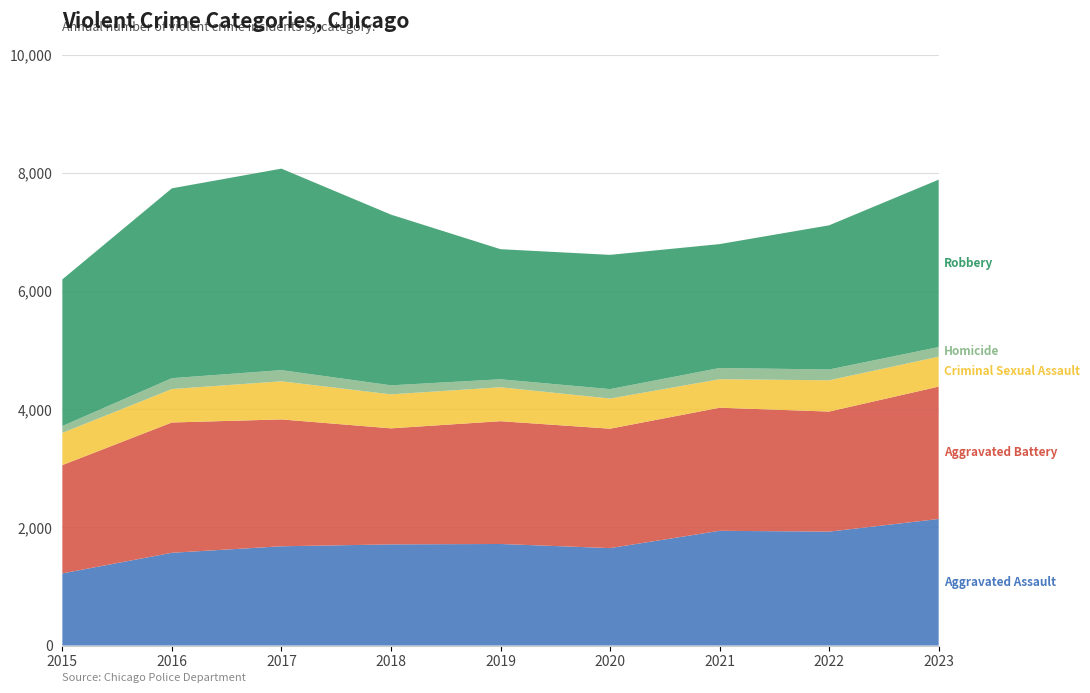

Reading left to right, list all the values displayed in this chart.

Aggravated Assault: 2015=1221	2016=1570	2017=1680	2018=1712	2019=1719	2020=1649	2021=1942	2022=1928	2023=2142
Aggravated Battery: 2015=1833	2016=2205	2017=2147	2018=1964	2019=2078	2020=2021	2021=2083	2022=2032	2023=2240
Criminal Sexual Assault: 2015=545	2016=566	2017=645	2018=575	2019=574	2020=510	2021=482	2022=529	2023=507
Homicide: 2015=116	2016=184	2017=189	2018=153	2019=135	2020=160	2021=190	2022=183	2023=162
Robbery: 2015=2482	2016=3213	2017=3410	2018=2889	2019=2202	2020=2272	2021=2097	2022=2440	2023=2834